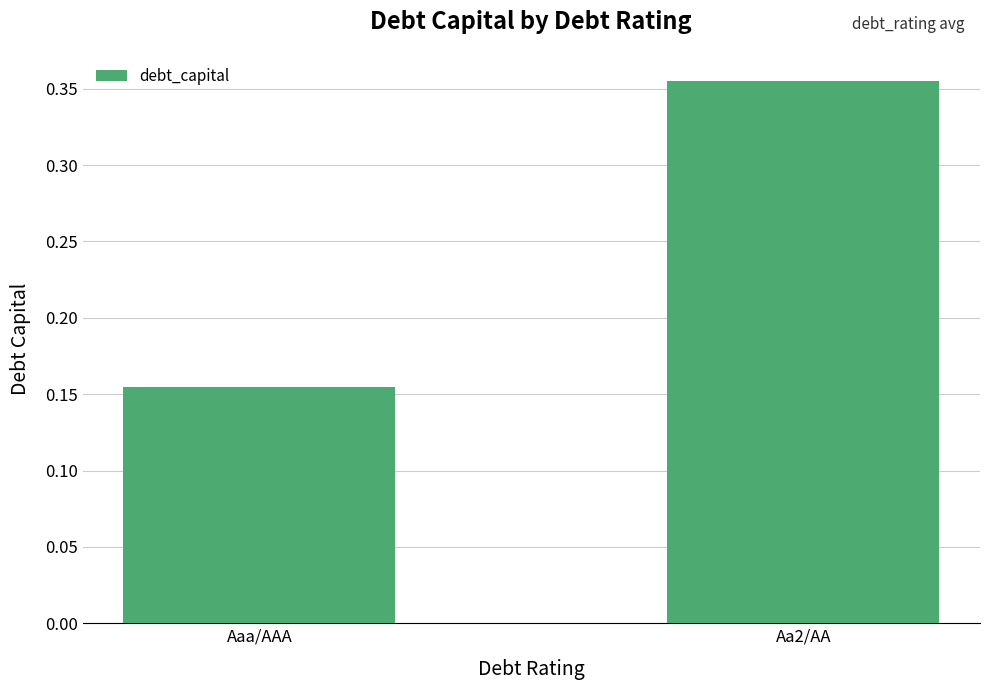

How many data points does each series have?

2